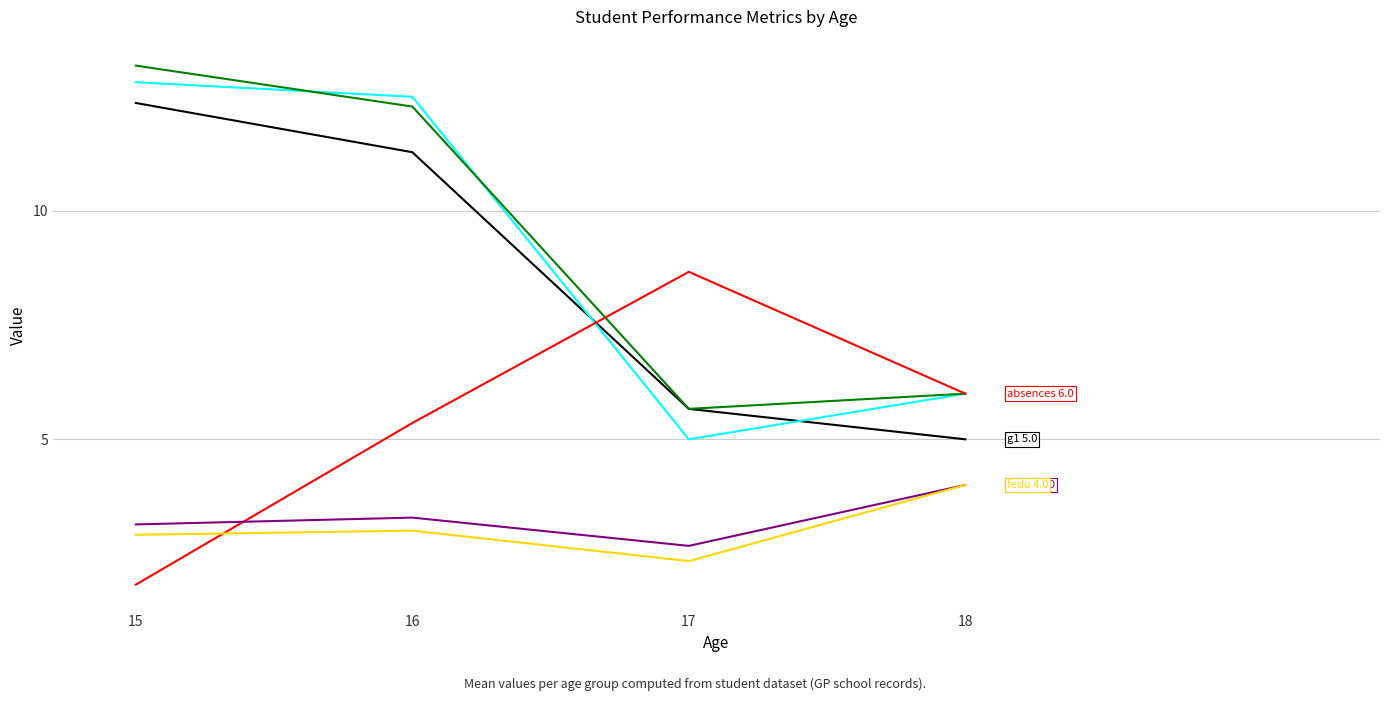

What is the greatest value displayed?

13.2